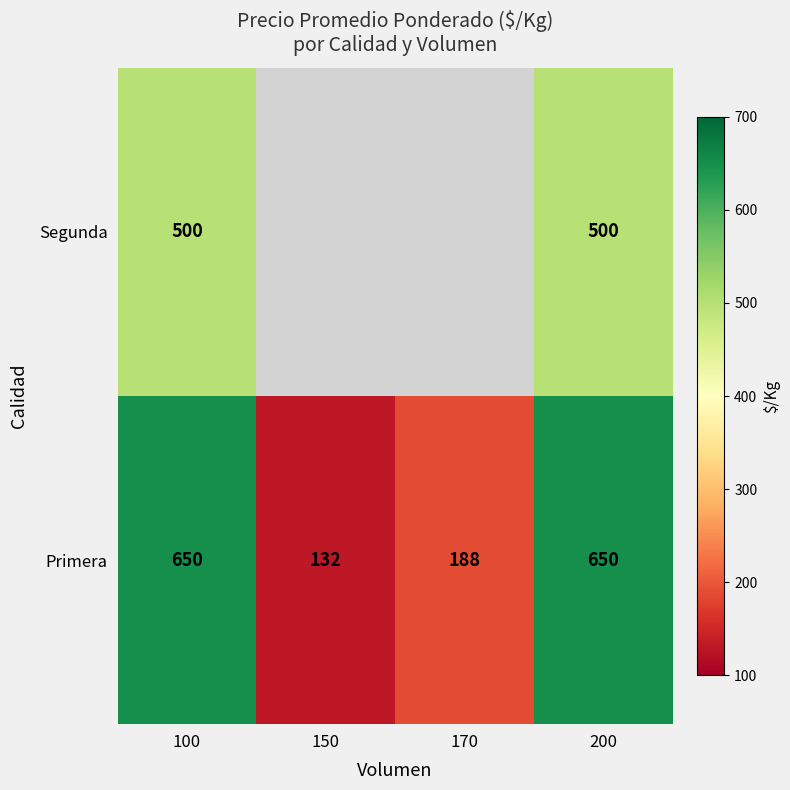

What is the difference between the second highest and second lowest values in the Primera series?

462